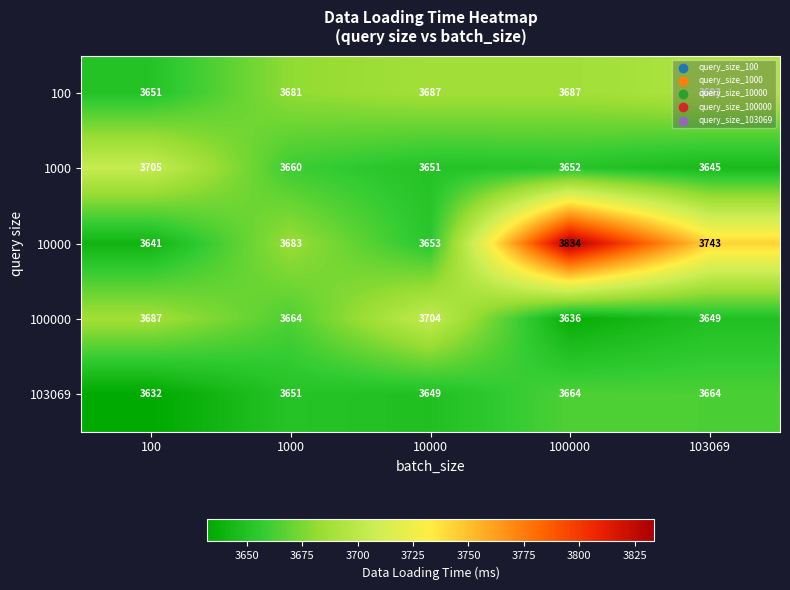

Is it true that 103069 equals 1518 at 1000?

False